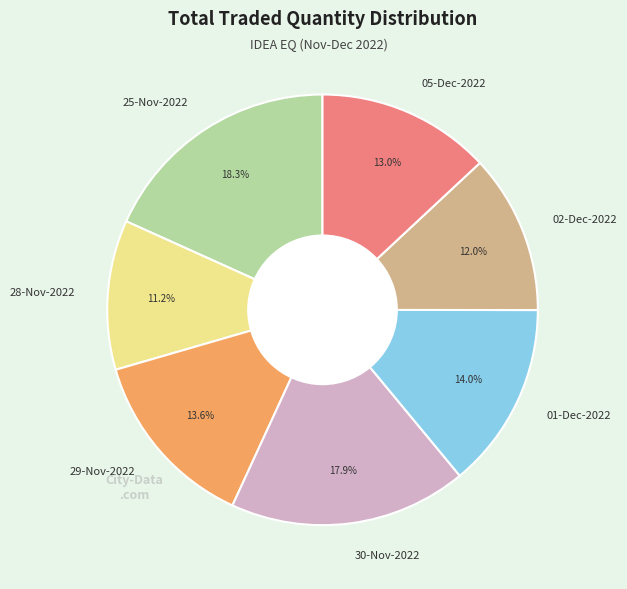

How much of the chart is everything except 05-Dec-2022?

87.0%